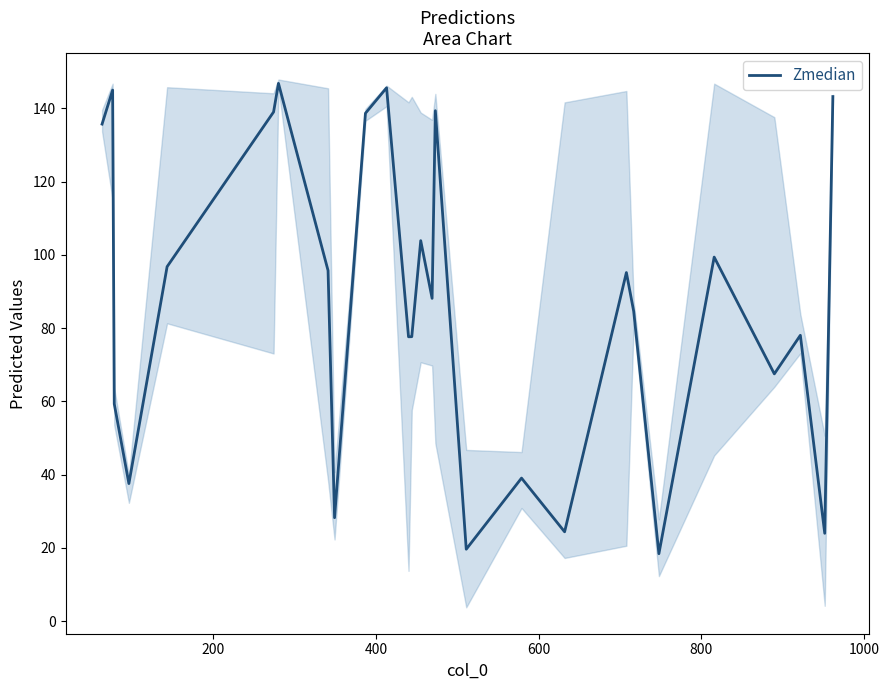

How many interior local peaks (higher than both neighbors) does the data have?

9